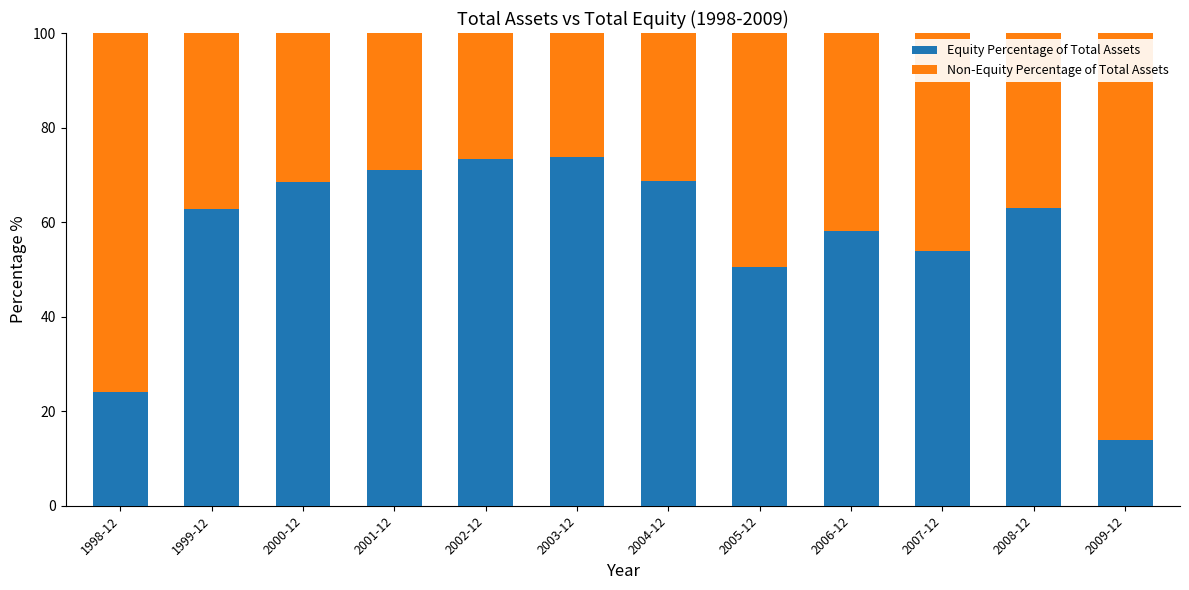

What is the total value across all series at 2002-12?

100.0